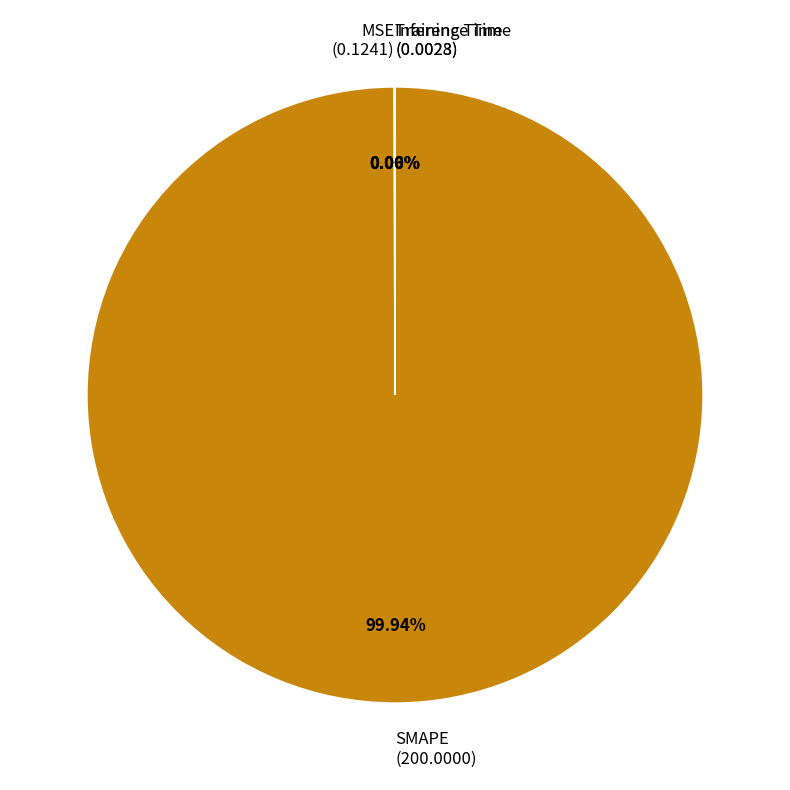

Does any single category account for the majority?

Yes